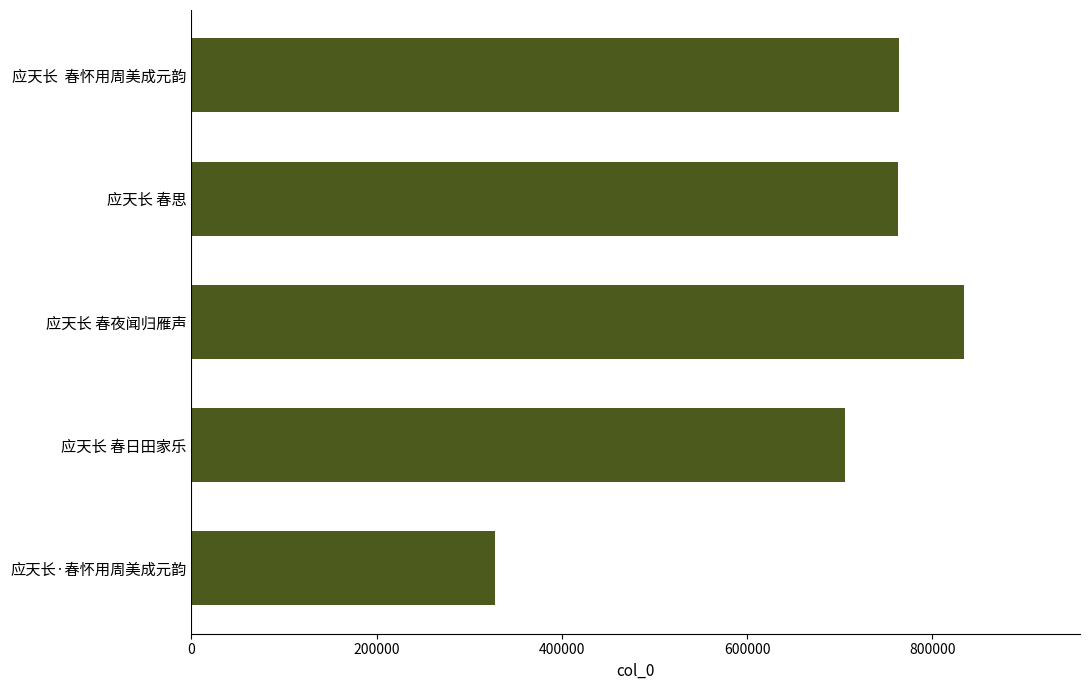

What is the difference between the maximum and minimum values?

505988